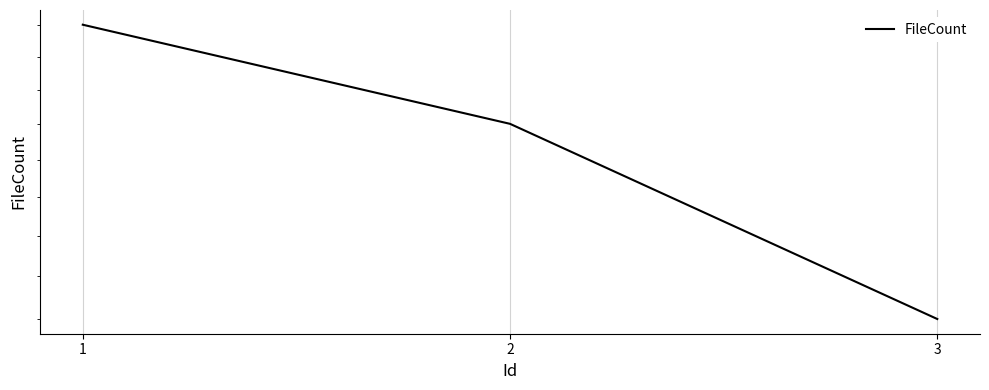

List the labels in order of value, largest first.

1, 2, 3